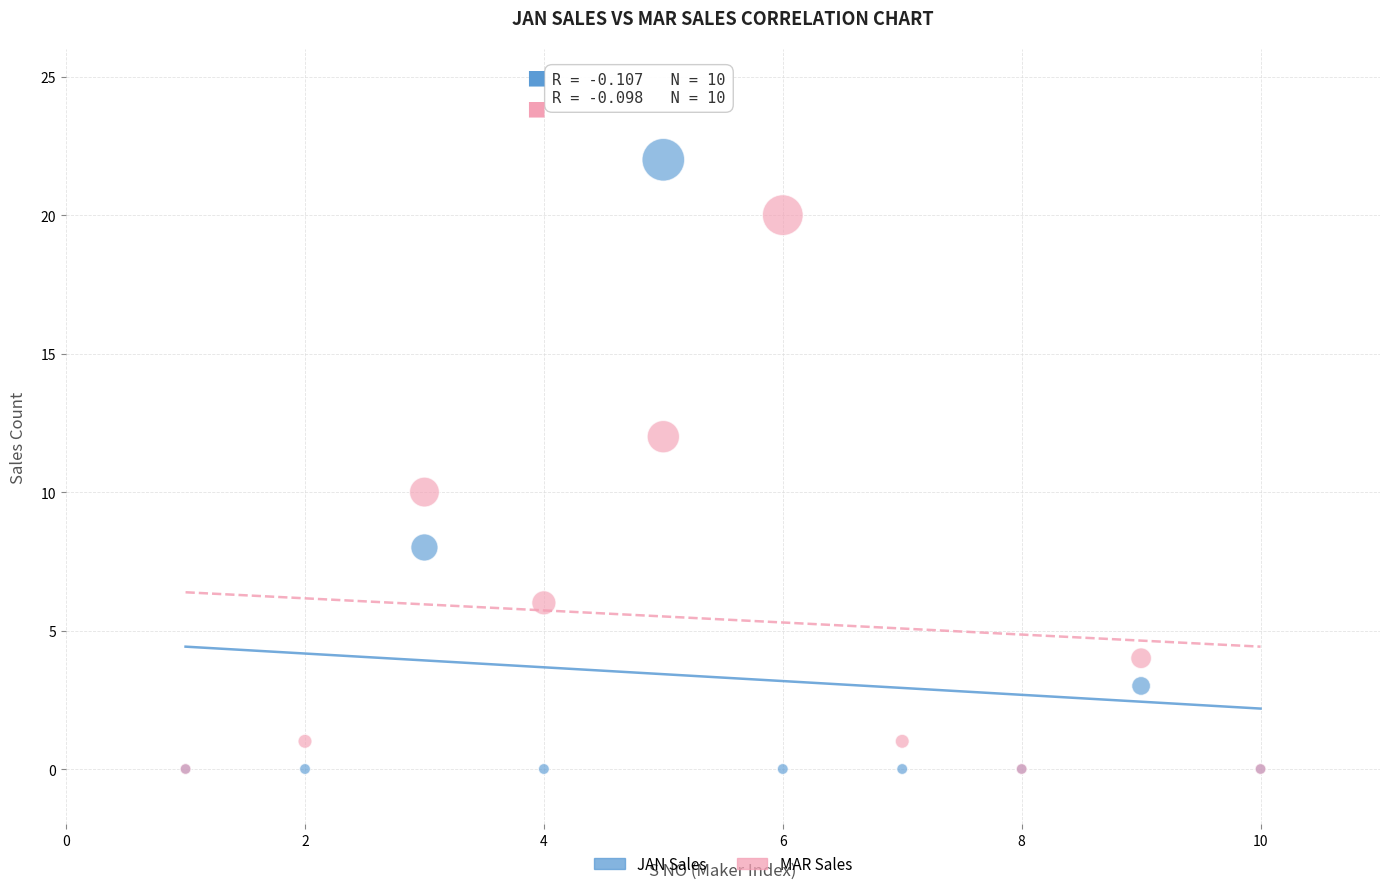

Which series has the widest spread of Y values?

JAN Sales